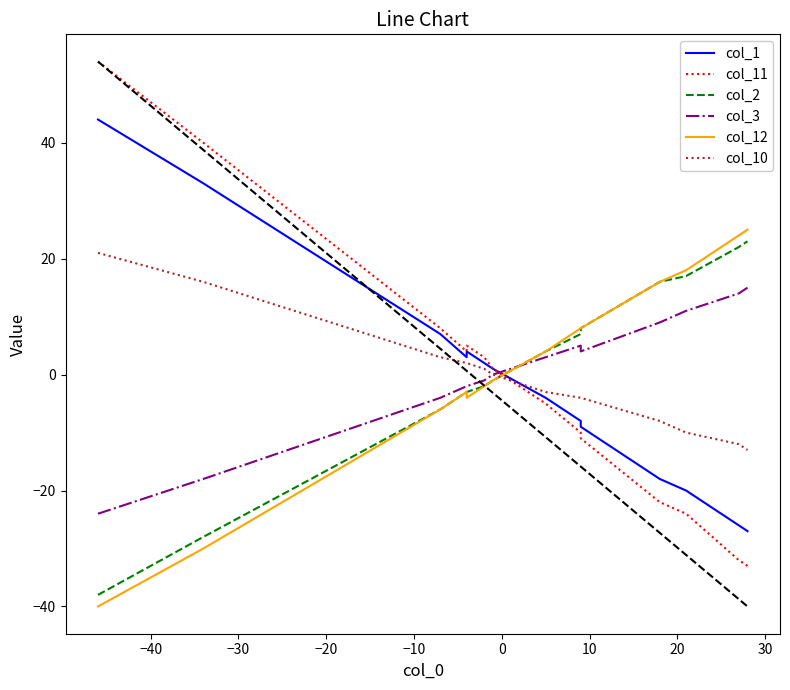

Which series changed the most between −40 and 30?

col_11